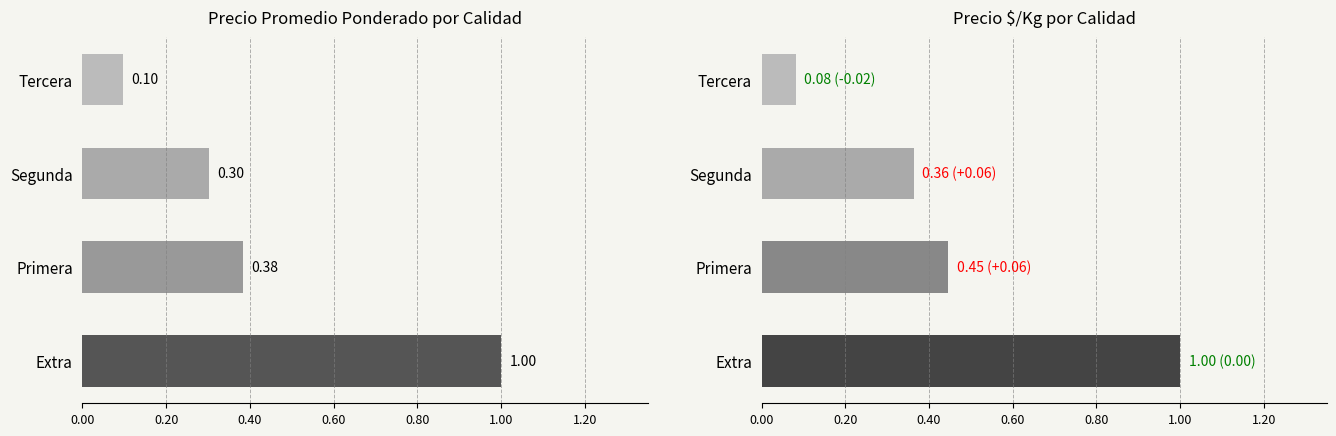

Reading left to right, transcribe all the data shown in this chart.

Precio promedio ponderado: 1.0	0.4	0.3	0.1
Precio $/Kg: 1.0	0.4	0.4	0.1